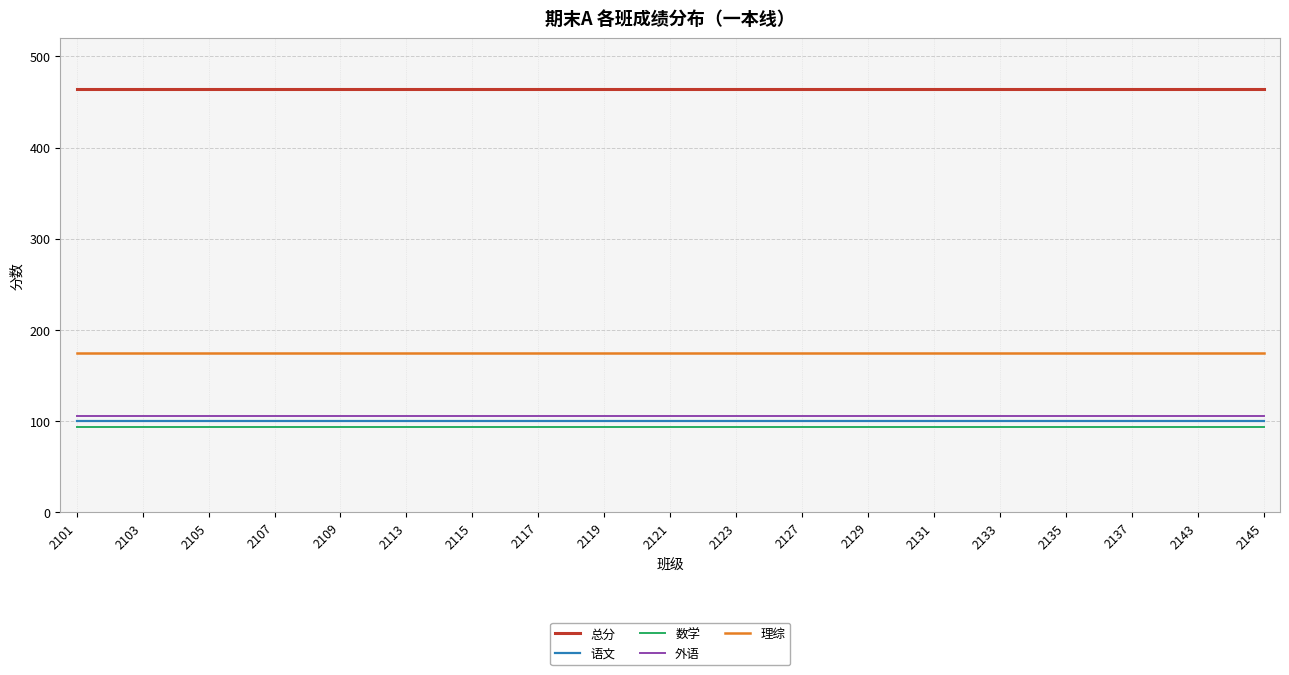

What are all the series names shown in the legend?

总分, 语文, 数学, 外语, 理综